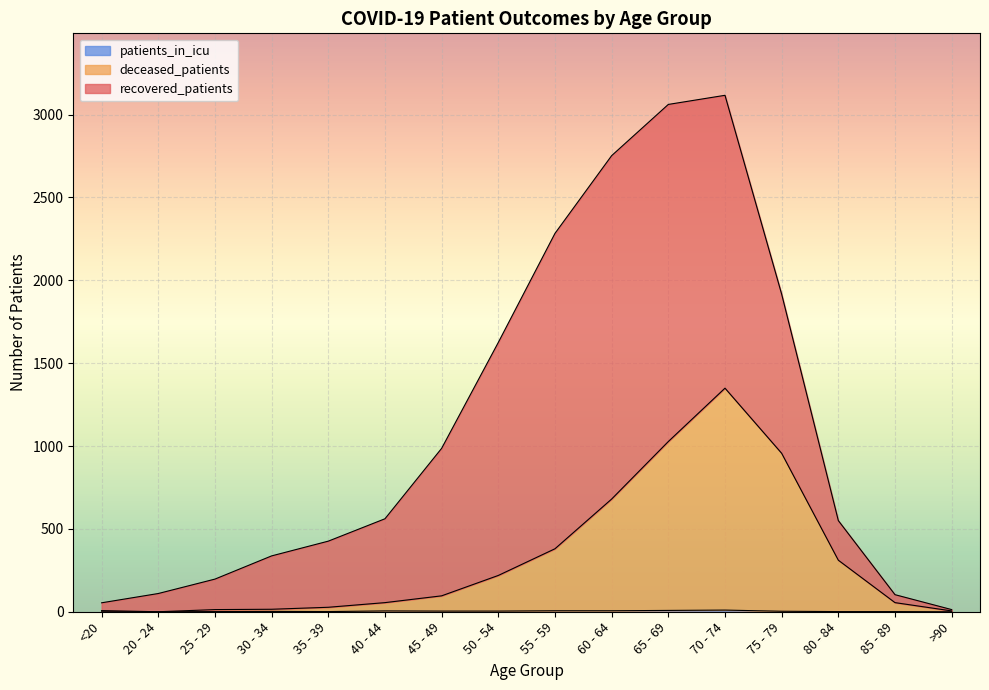

Does the chart display data point markers on the line(s)?

No